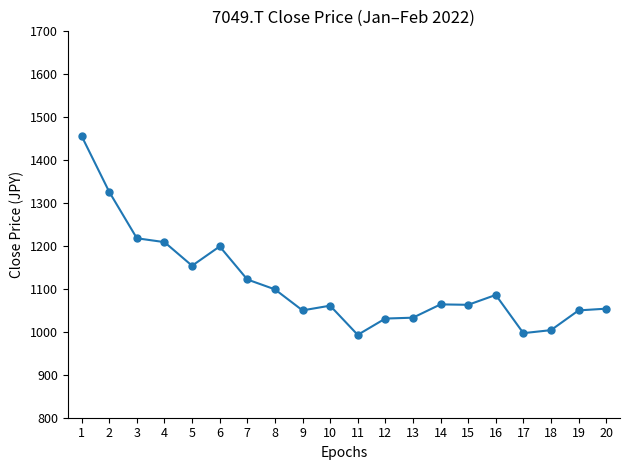

What is the difference between the maximum and minimum values?

463